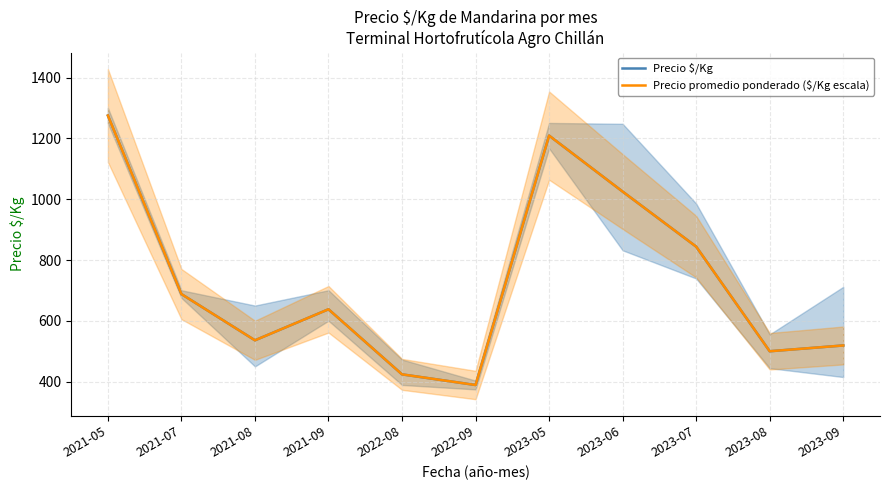

Is the value of Precio promedio ponderado ($/Kg escala) at 2023-08 greater than the value of Precio $/Kg at 2021-07?

No